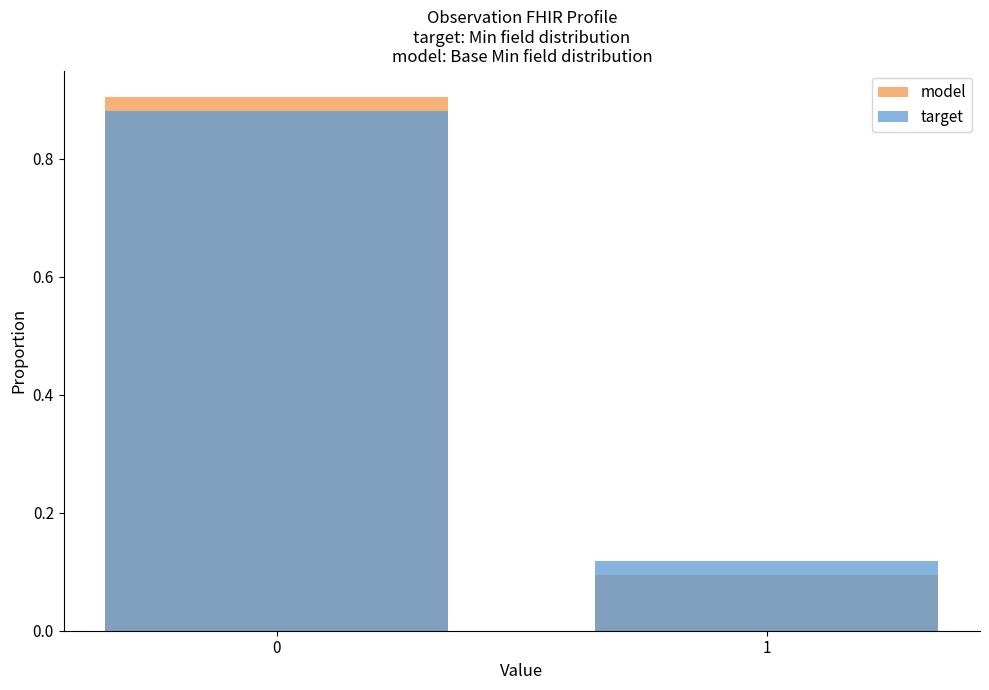

Does the chart contain any negative values?

No